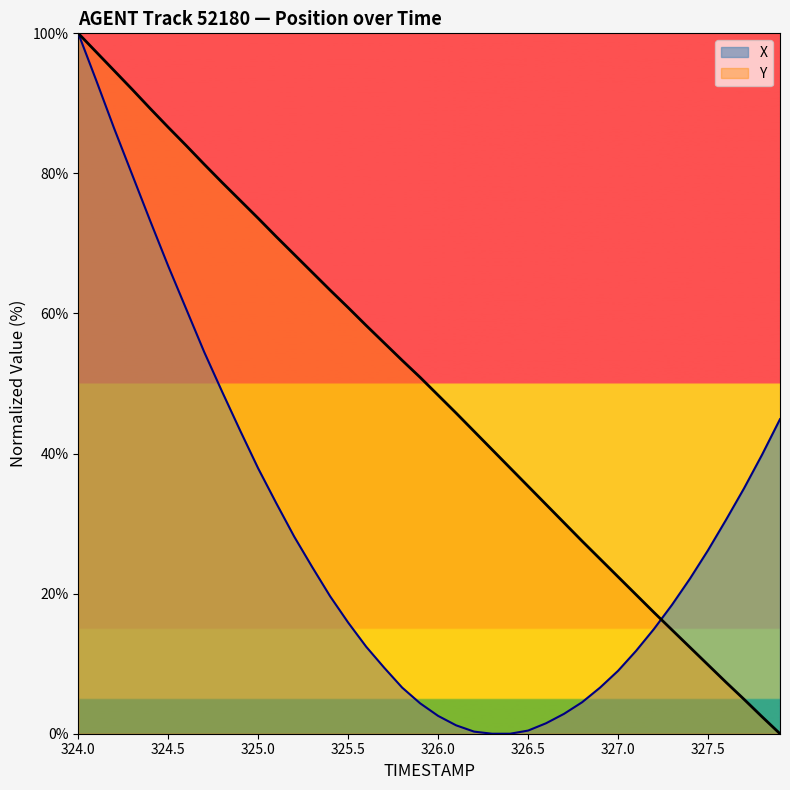

Is this an area chart (filled region under the line)?

No